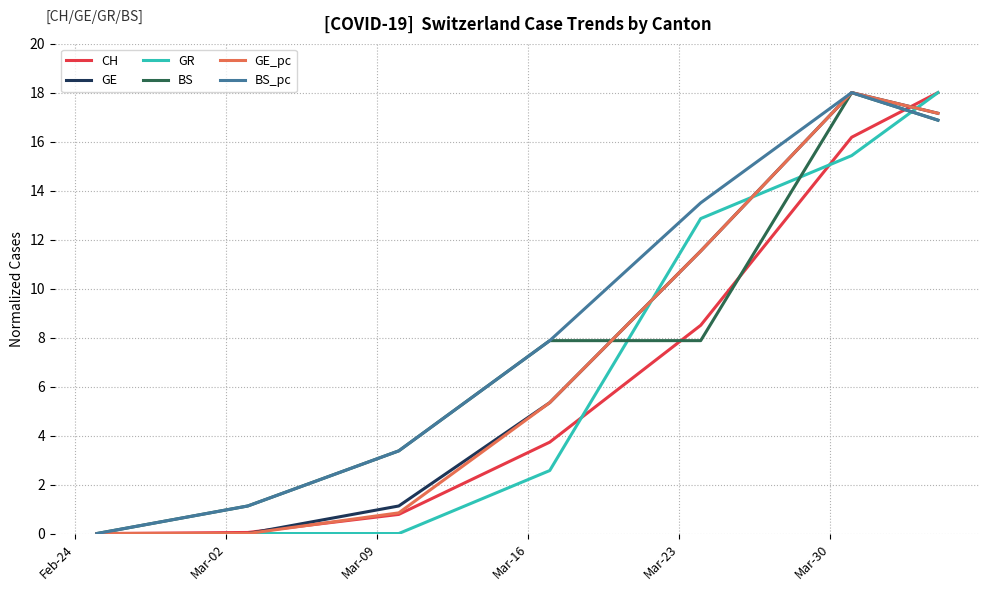

How many values in the BS_pc series are below 7?

3